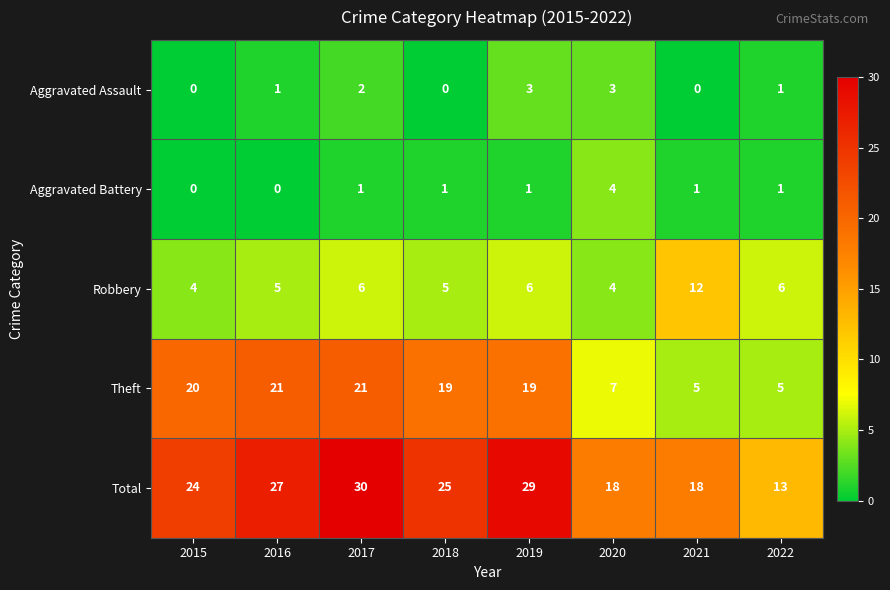

At how many categories does at least one series exceed 10?

8